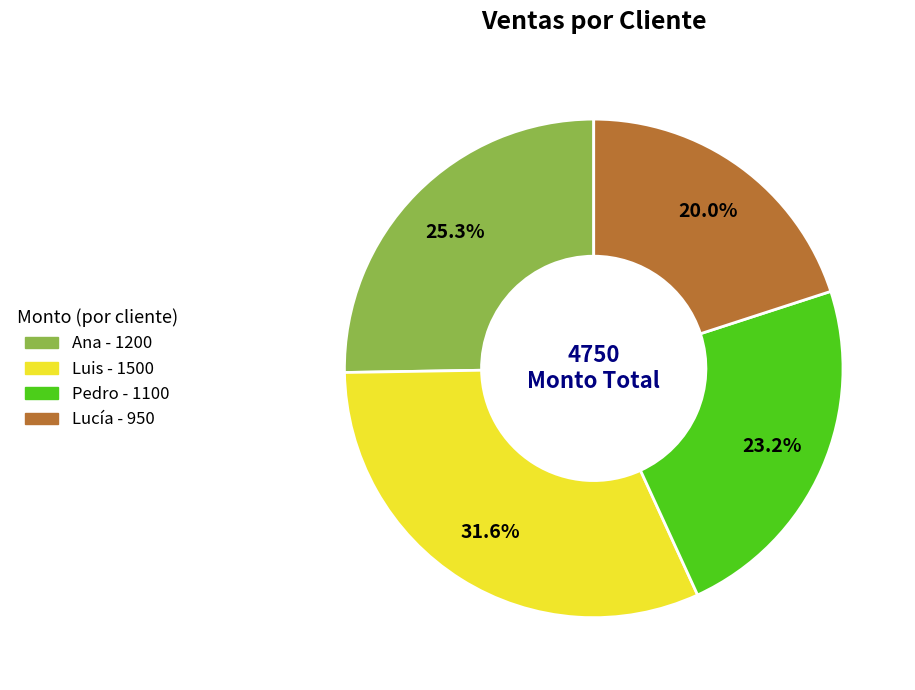

To the nearest percent, what percentage of the pie is Luis?

32%